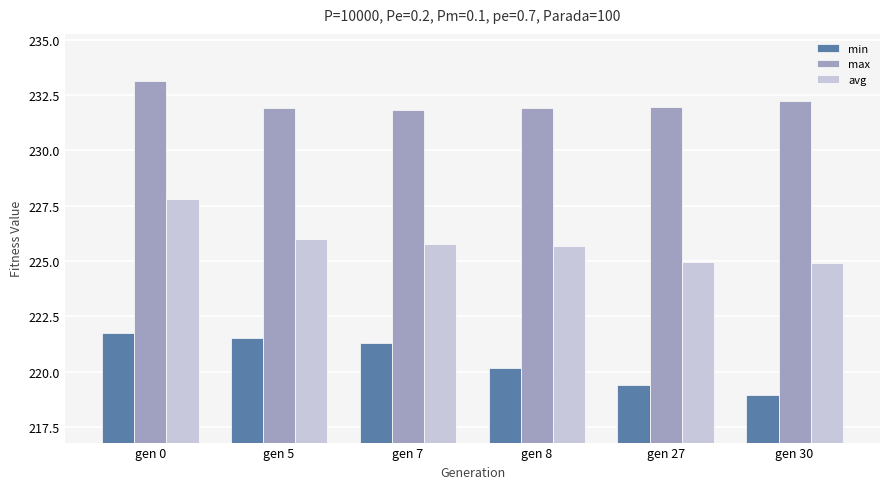

What is the approximate value of avg at gen 30?

224.9